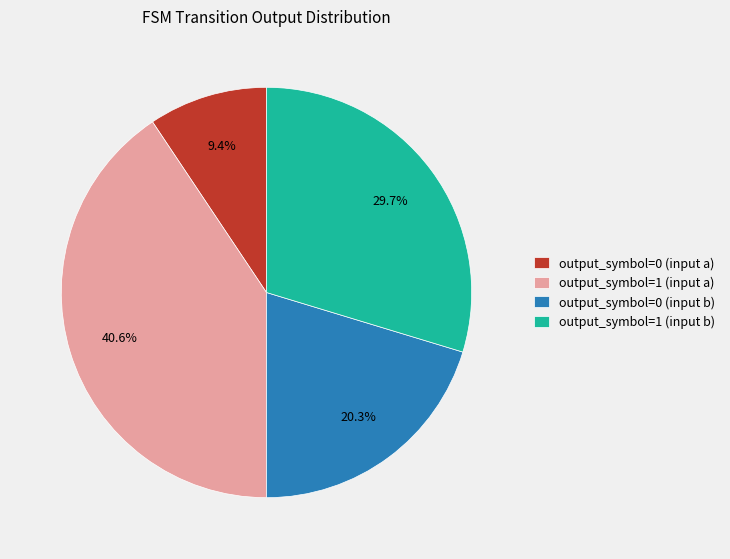

Does any single category account for the majority?

No